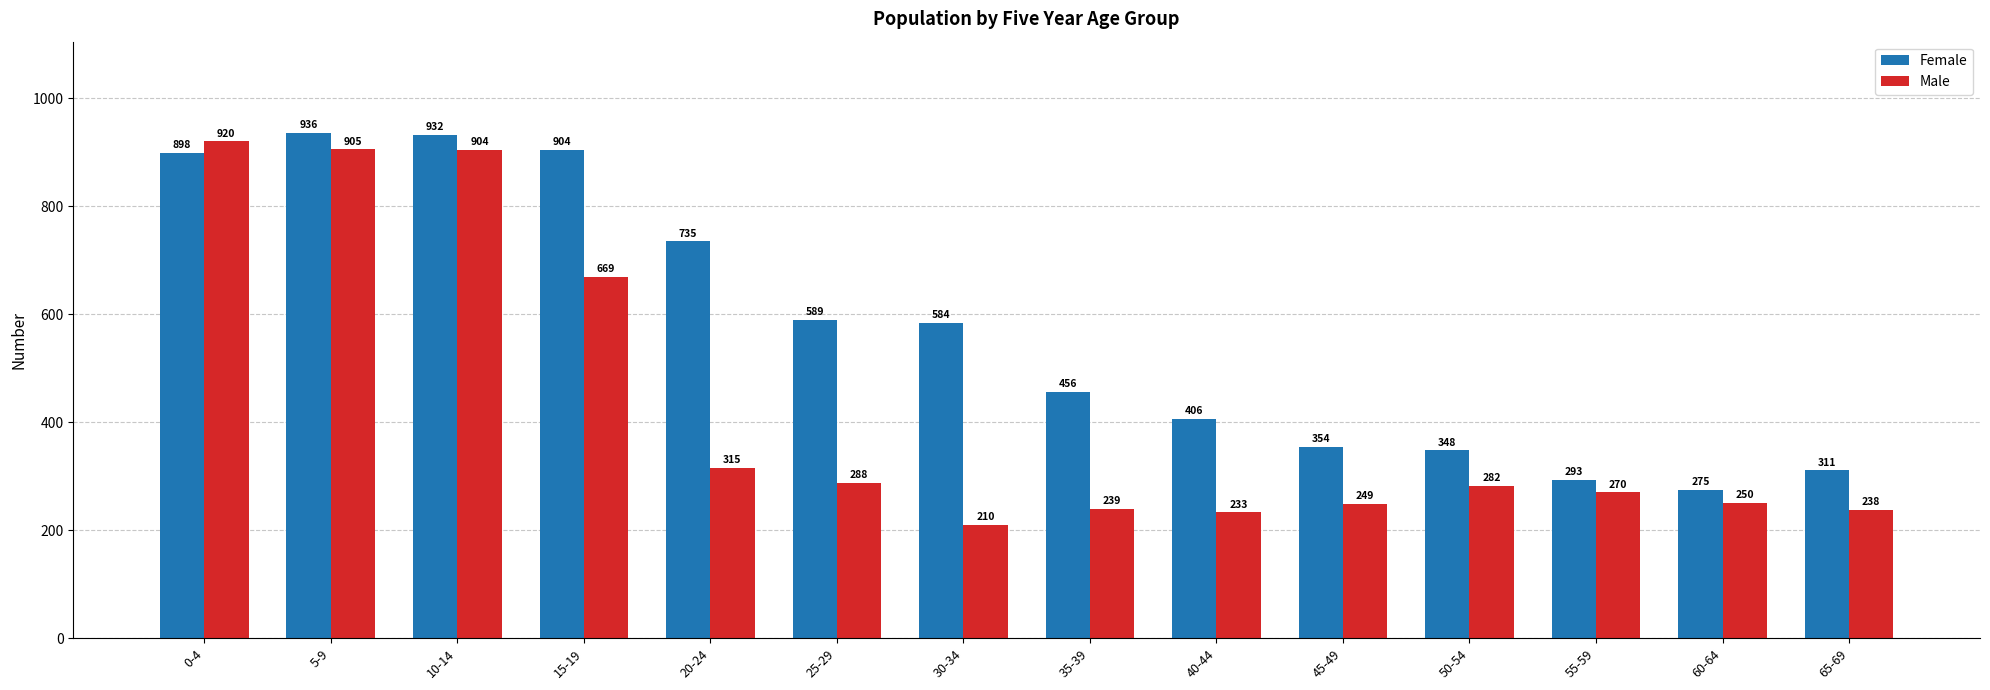

Count the number of data series in this chart.

2